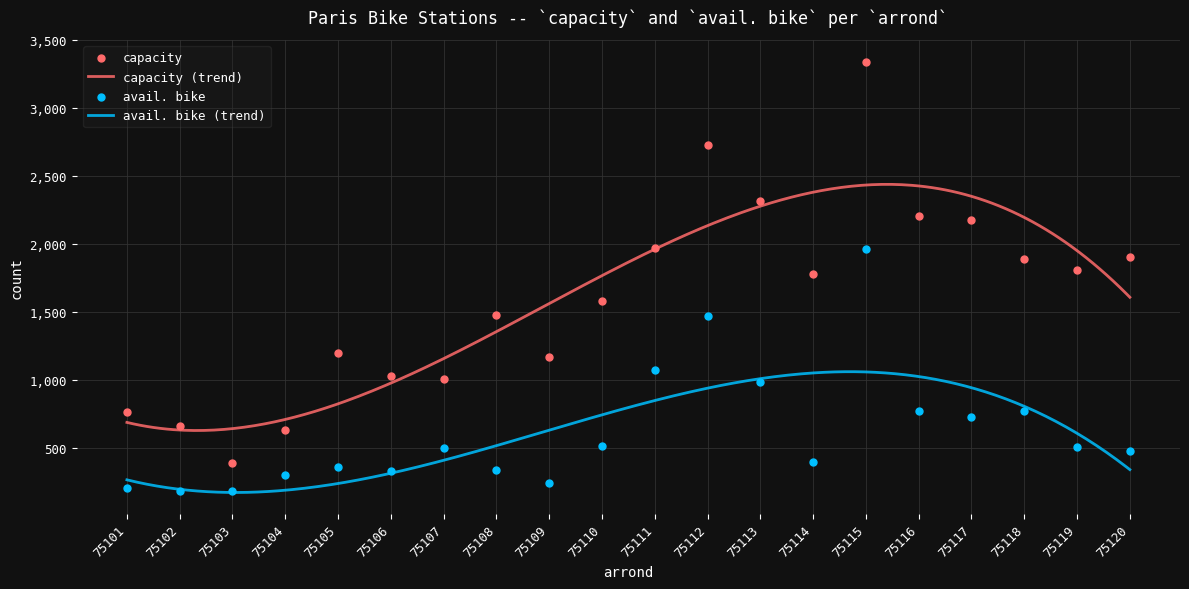

Which series contains the highest Y value?

capacity